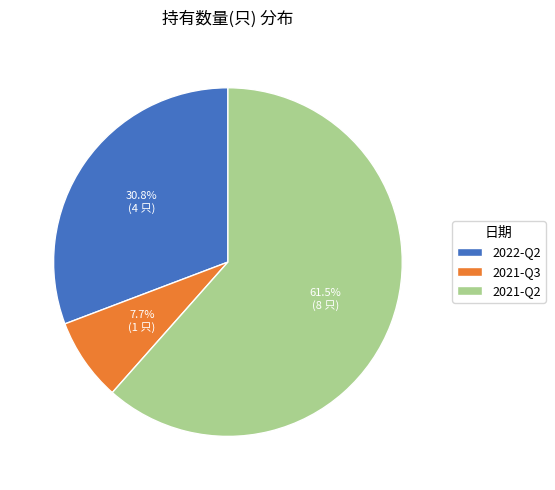

Which slice is the largest?

2021-Q2